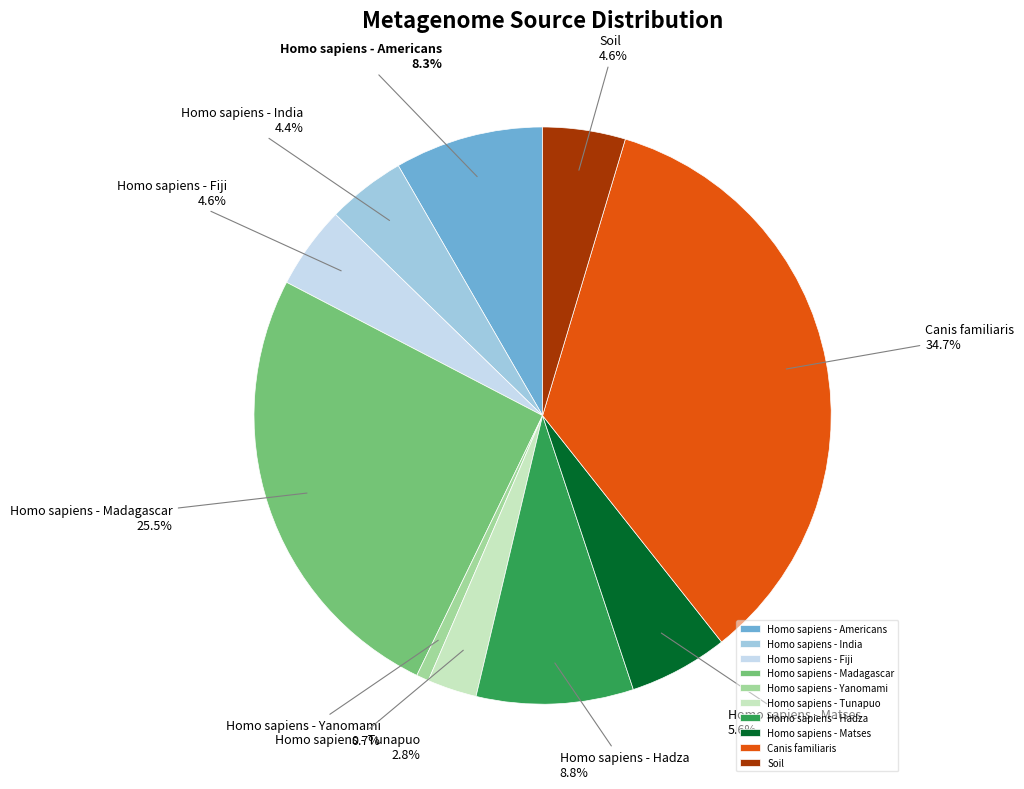

Combined, do Homo sapiens - Yanomami and Homo sapiens - Matses account for over 50%?

No